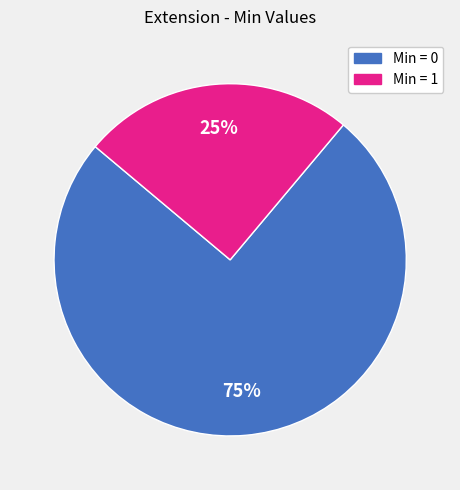

Is it true that Min = 0 is 88% of the pie?

False